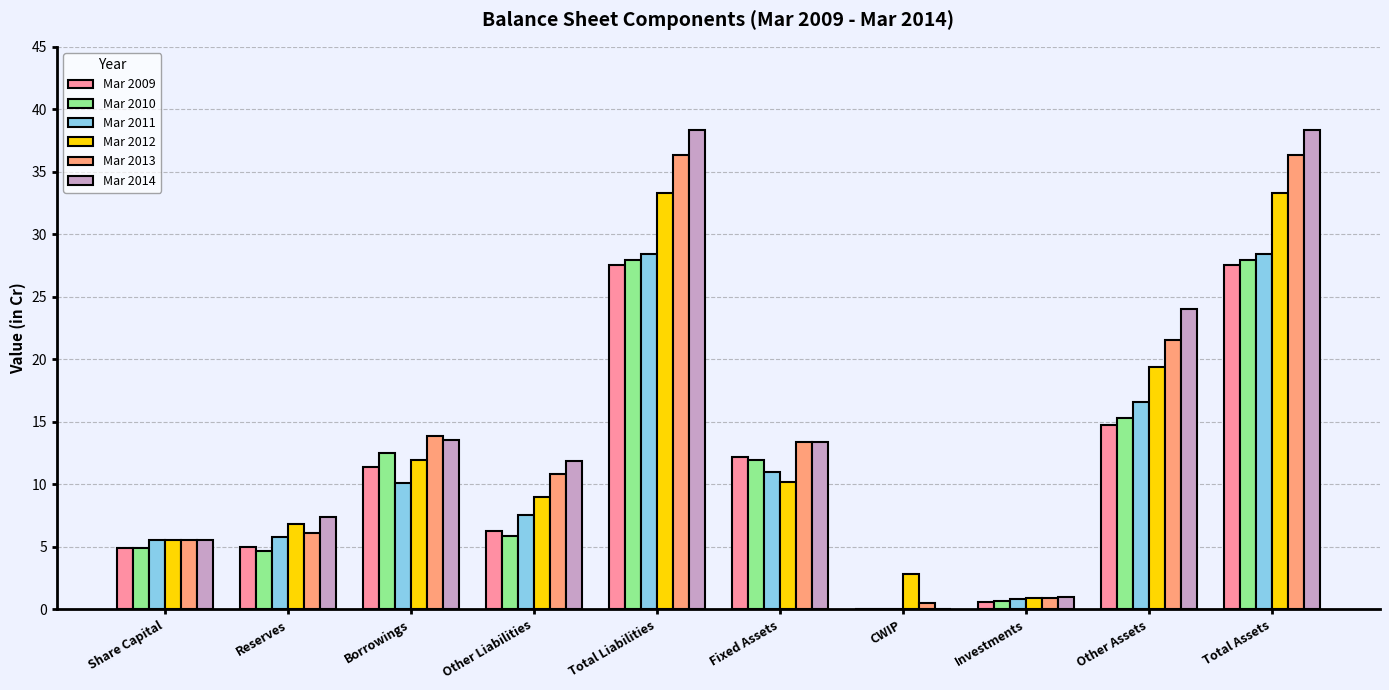

What is the total value across all series at Borrowings?

73.4